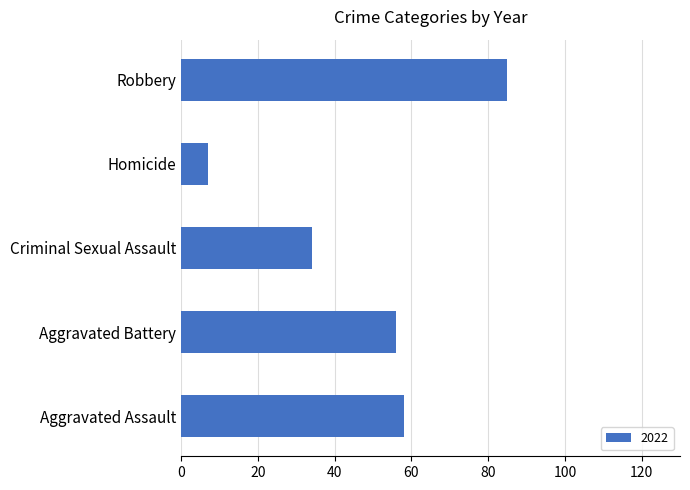

The value at Aggravated Battery is 56. True or false?

True